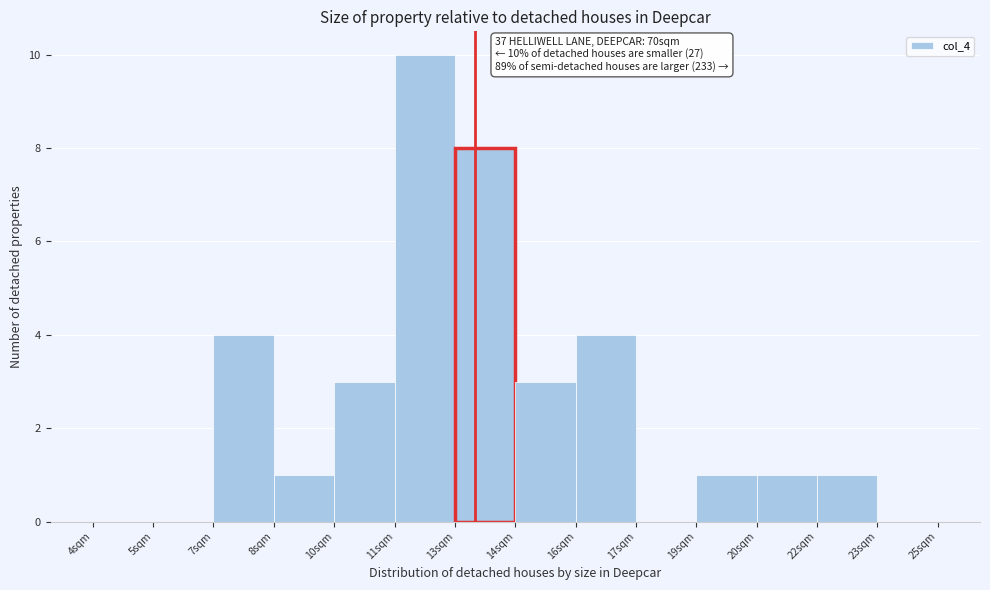

Reading left to right, extract all data points from this chart.

4sqm=0	5sqm=0	7sqm=4	8sqm=1	10sqm=3	11sqm=10	13sqm=8	14sqm=3	16sqm=4	17sqm=0	19sqm=1	20sqm=1	22sqm=1	23sqm=0